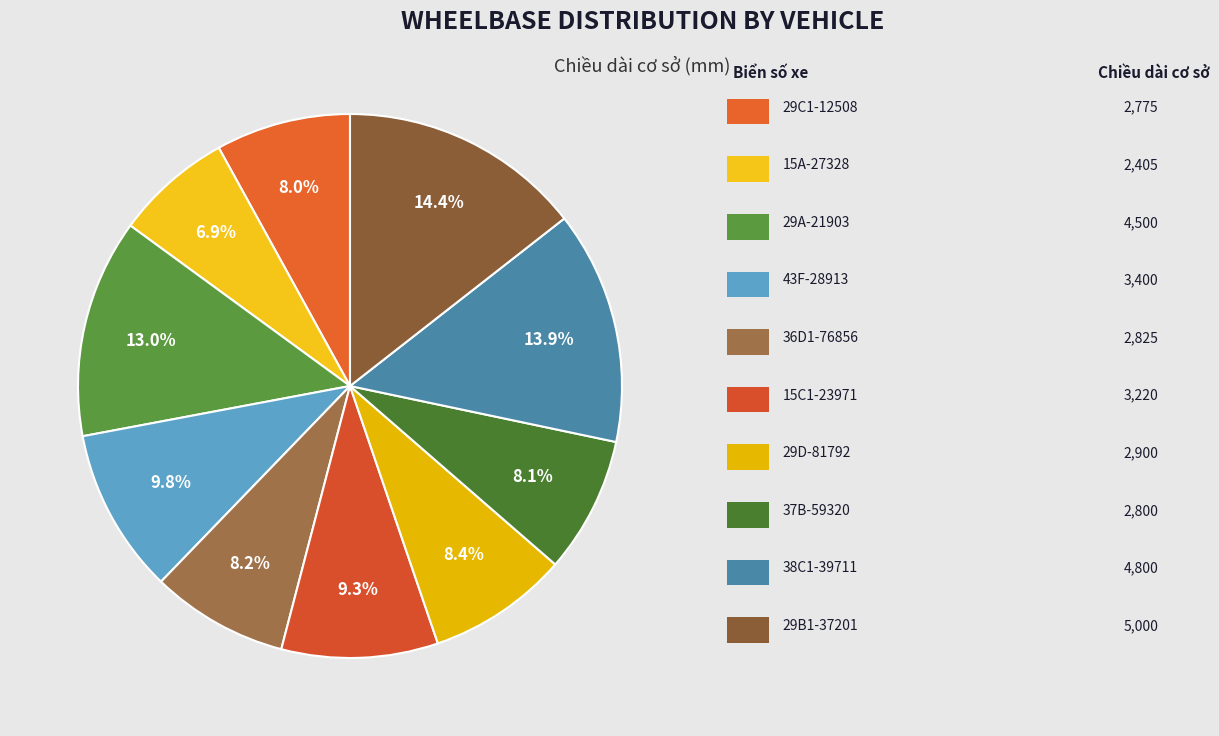

How many segments does this pie chart have?

10